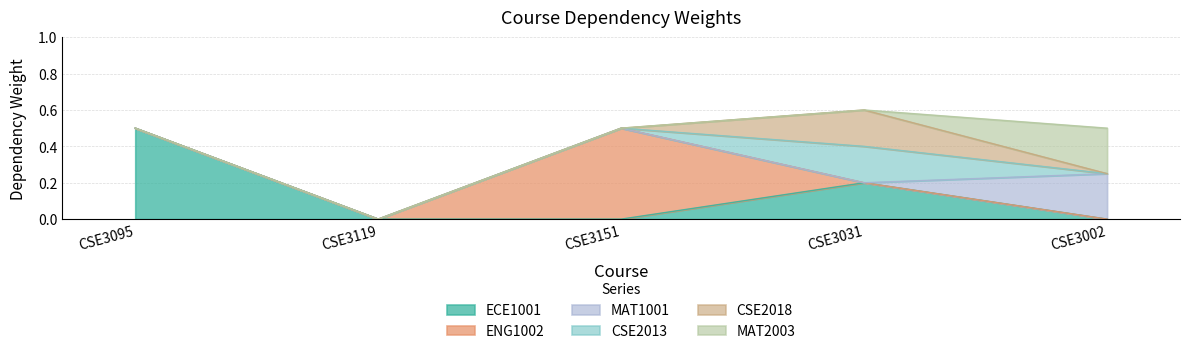

True or false: CSE2018 has a value of -0.1 at CSE3002.

False